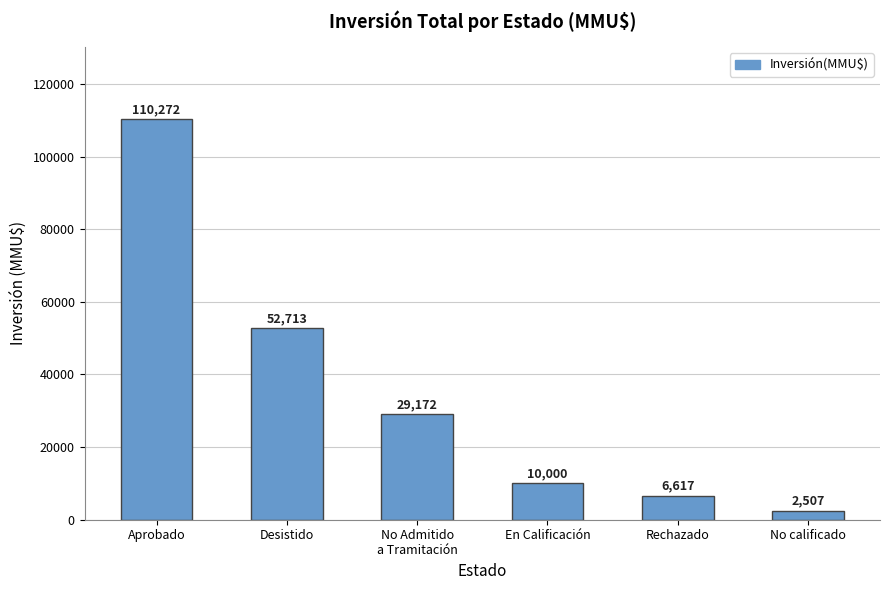

Rank the categories by value from lowest to highest.

No calificado, Rechazado, En Calificación, No Admitido
a Tramitación, Desistido, Aprobado